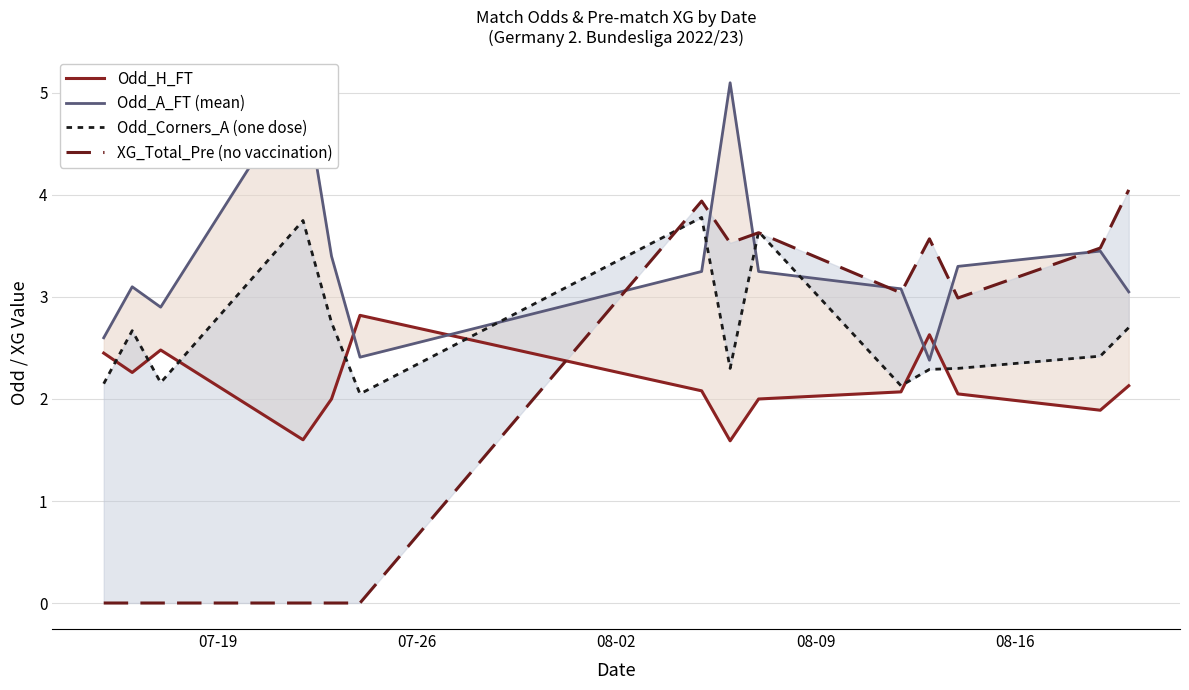

What is the difference between the second highest and minimum values in the Odd_A_FT (mean) series?

2.7